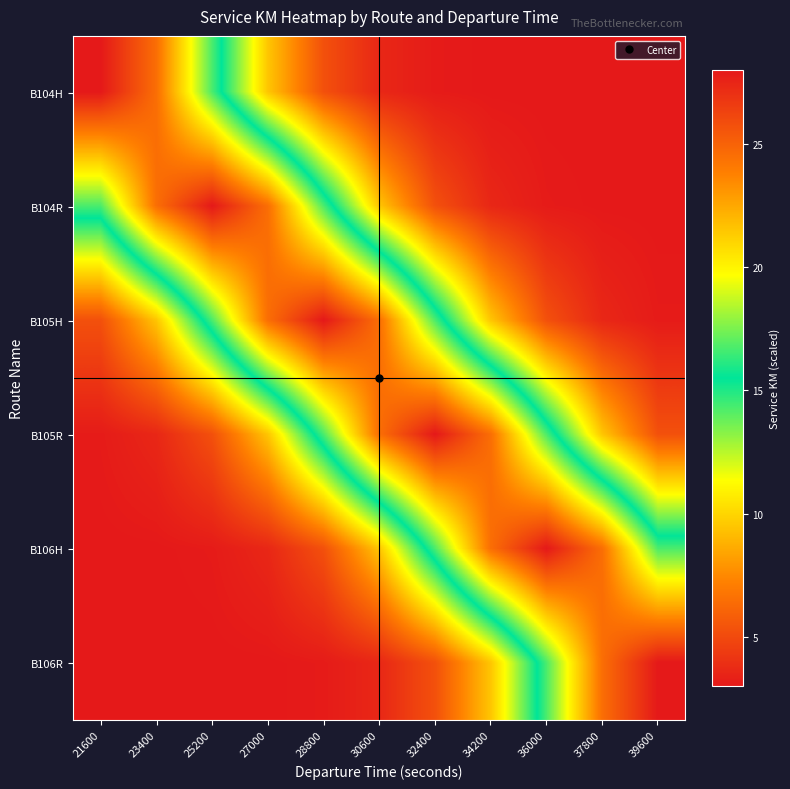

What is the total value across all series at 36000?

72.8